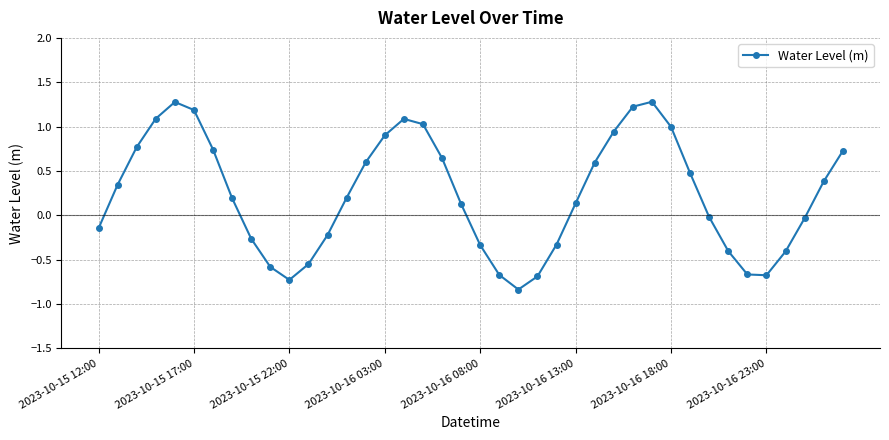

What is the greatest value displayed?

1.3